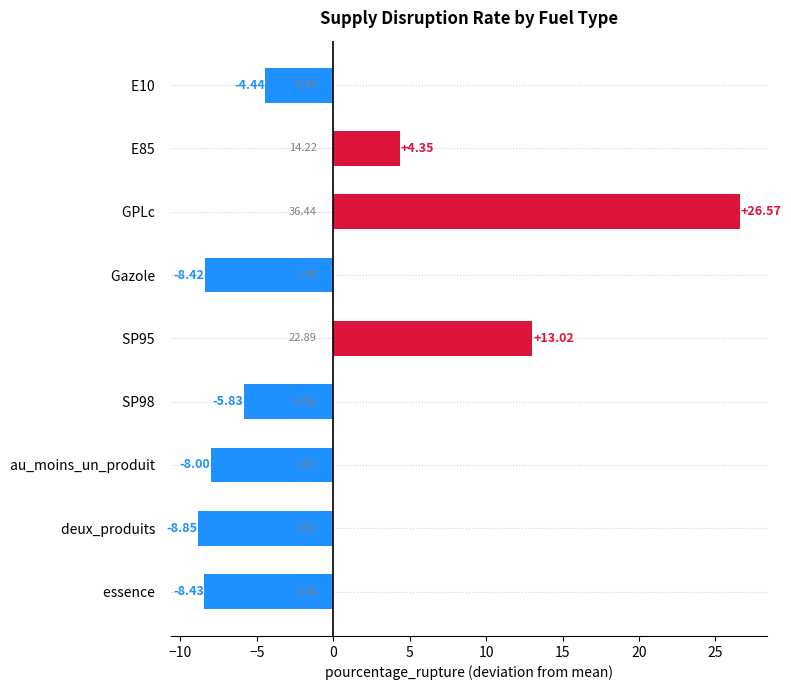

Which has a higher value, deux_produits   or E10  ?

E10  